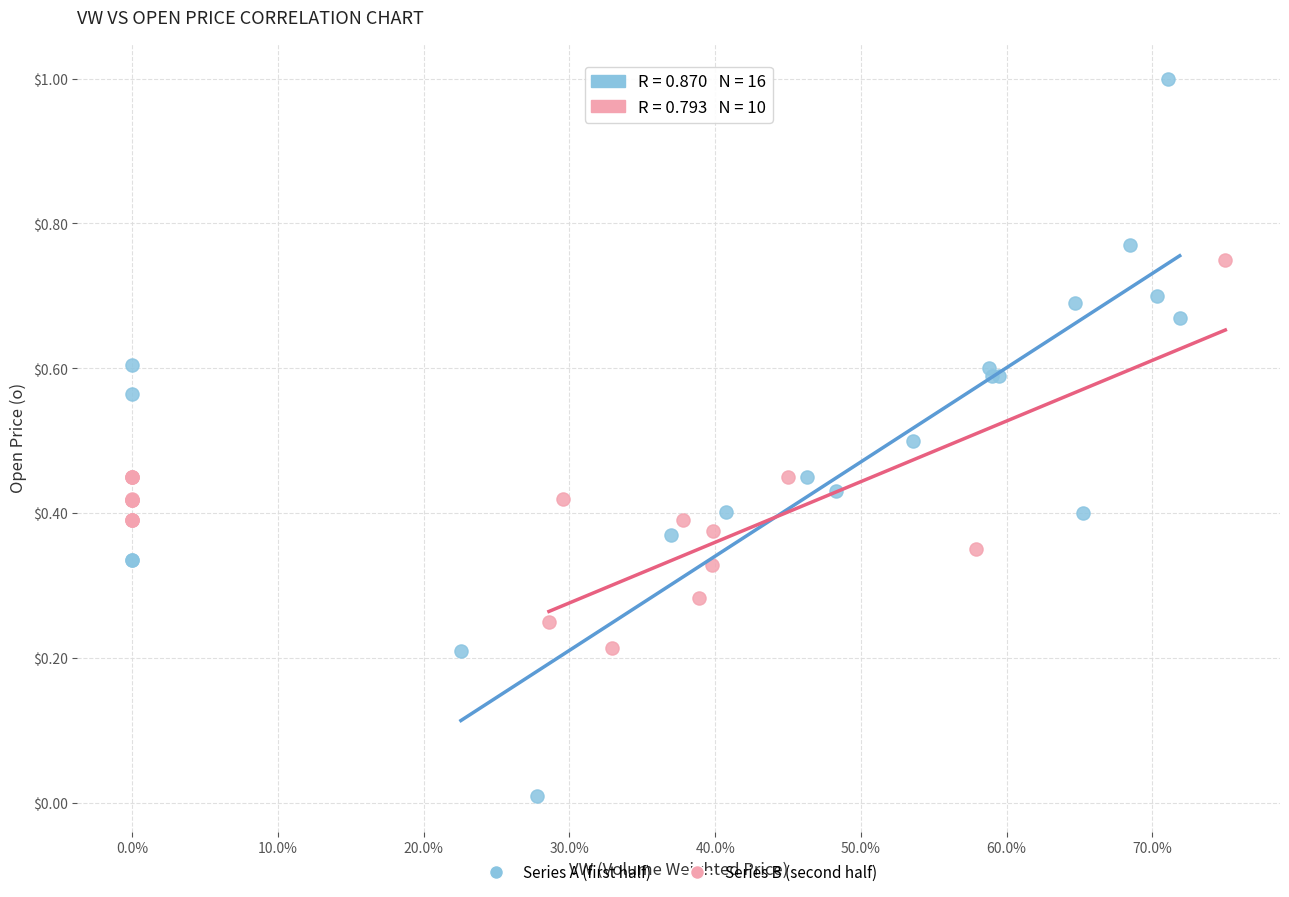

Which series contains the highest Y value?

Series A (first half)